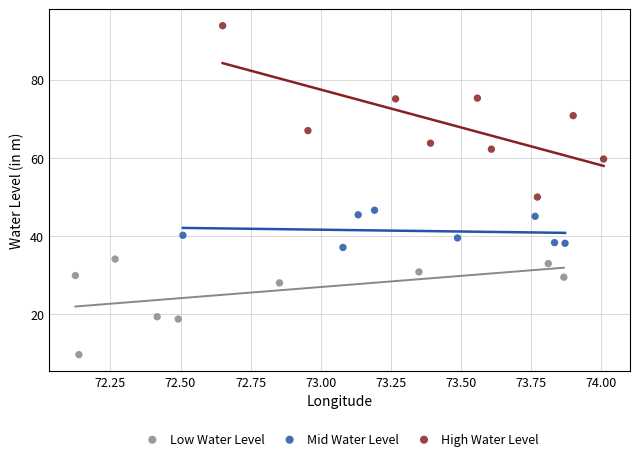

Which series reaches the maximum Y coordinate?

High Water Level